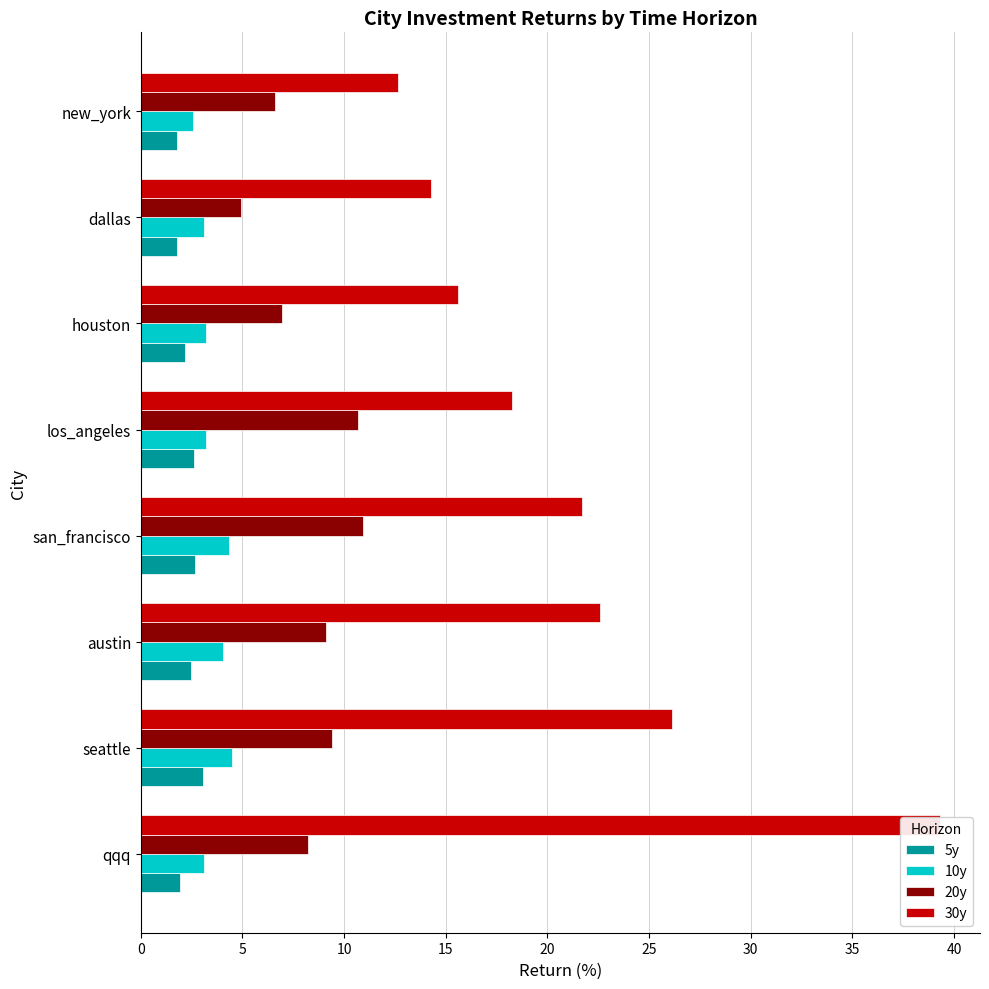

How many data points in 10y are above 3?

7